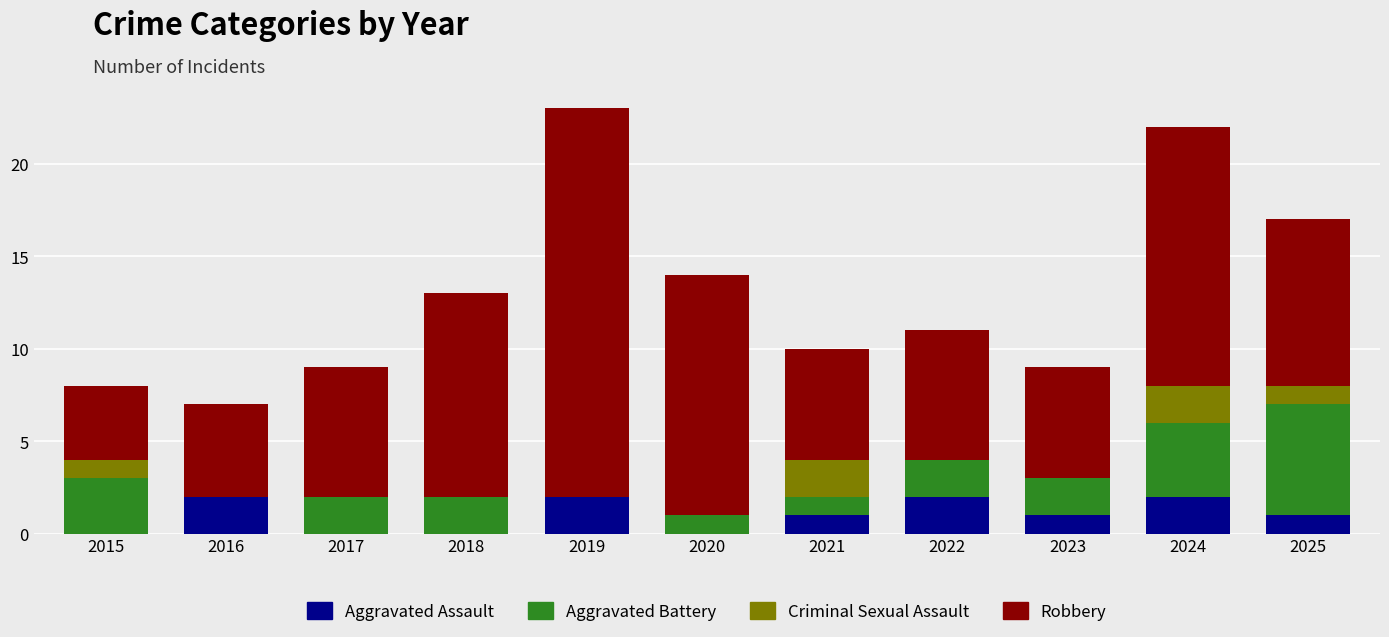

How many data points does each series have?

11